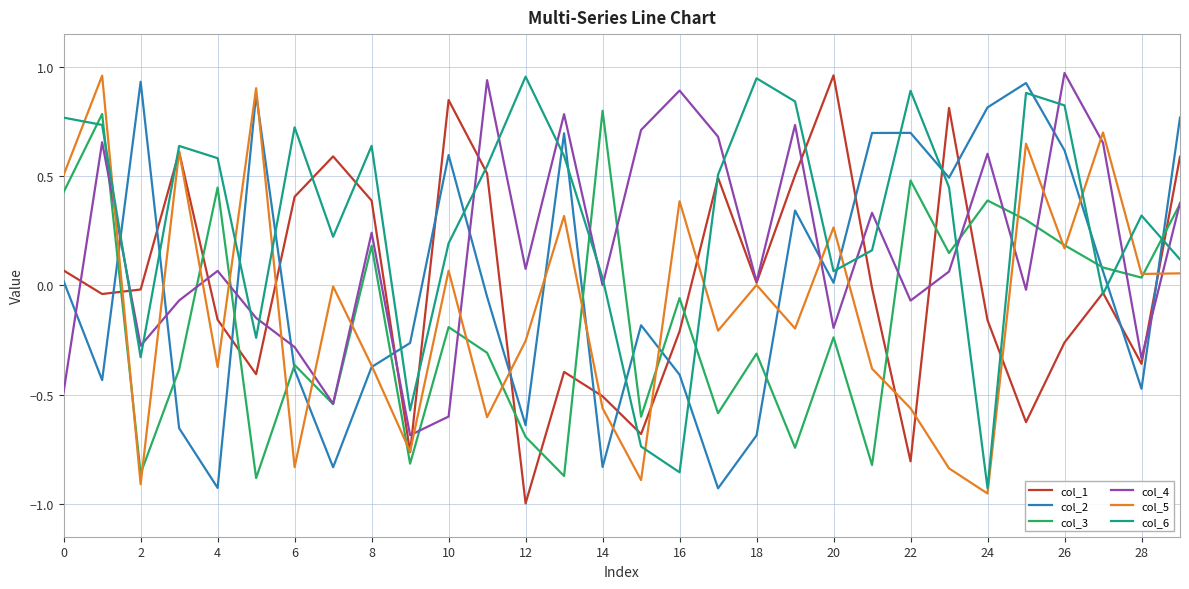

True or false: col_3 and col_1 cross at least once.

True